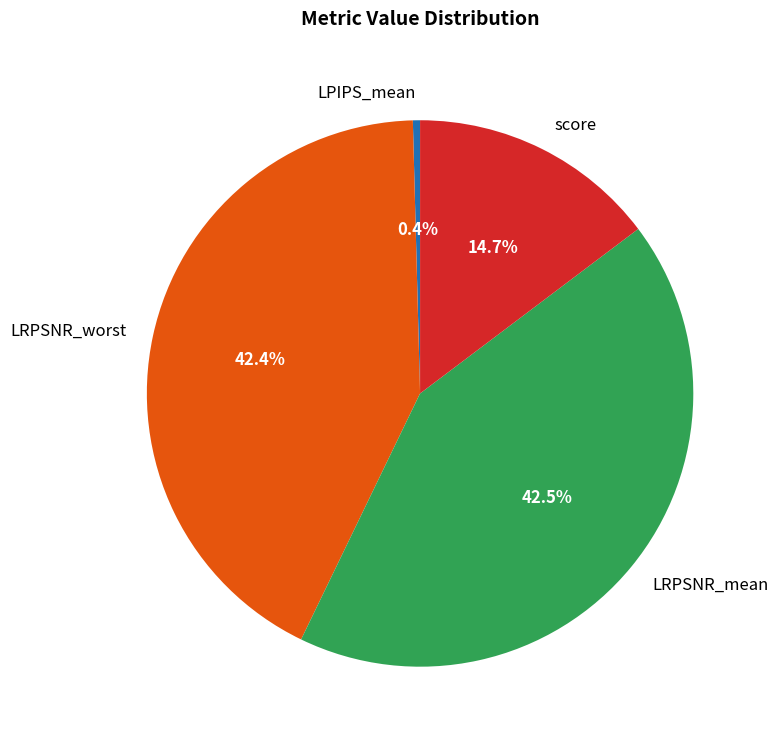

Which has a higher value, LRPSNR_mean or score?

LRPSNR_mean